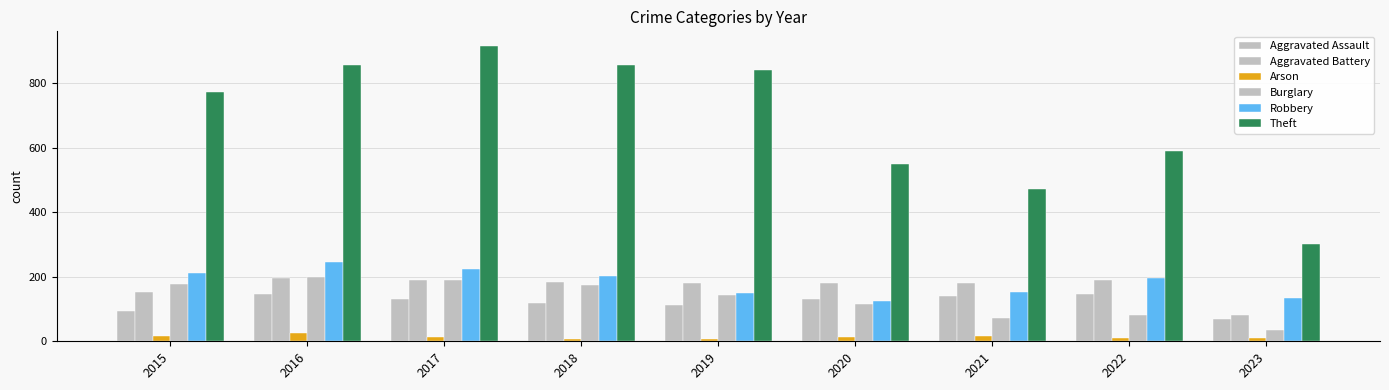

What is the value of the Burglary bar at the 8th from the left?

81